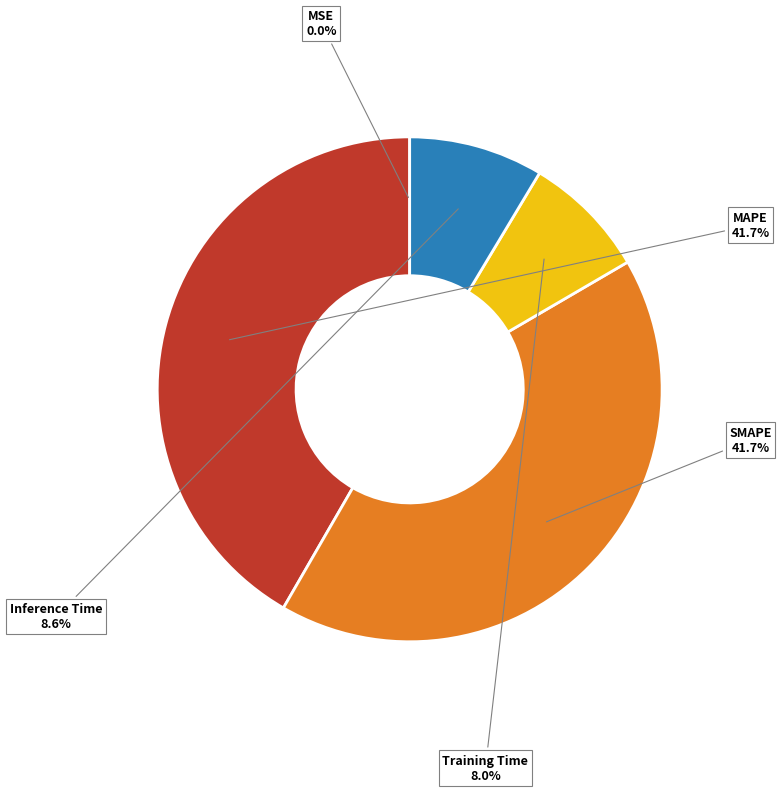

Is it true that SMAPE is 42% of the pie?

True